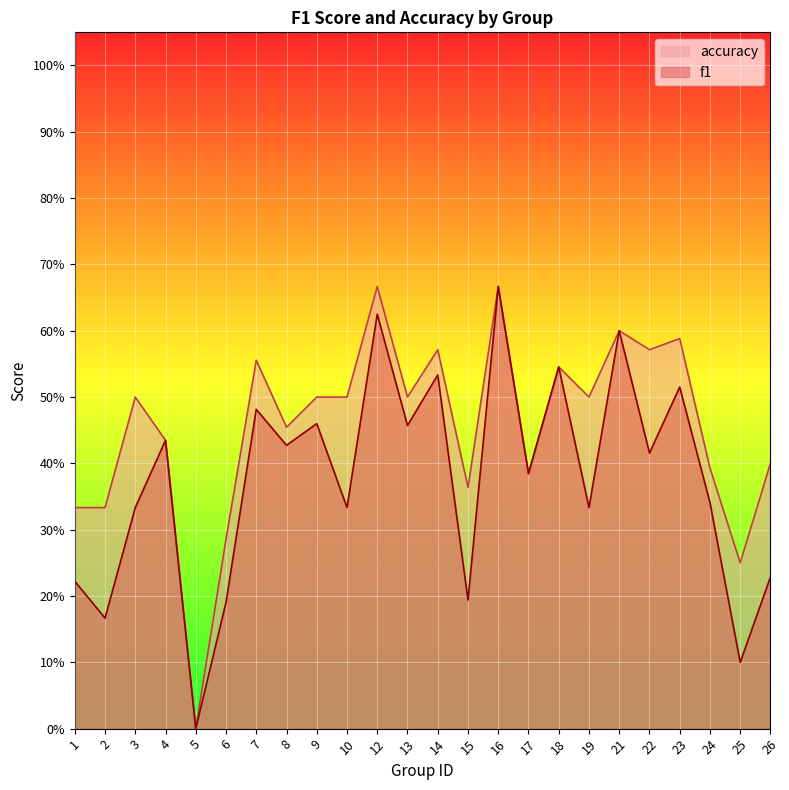

True or false: accuracy has more than 1 interior local peaks.

True